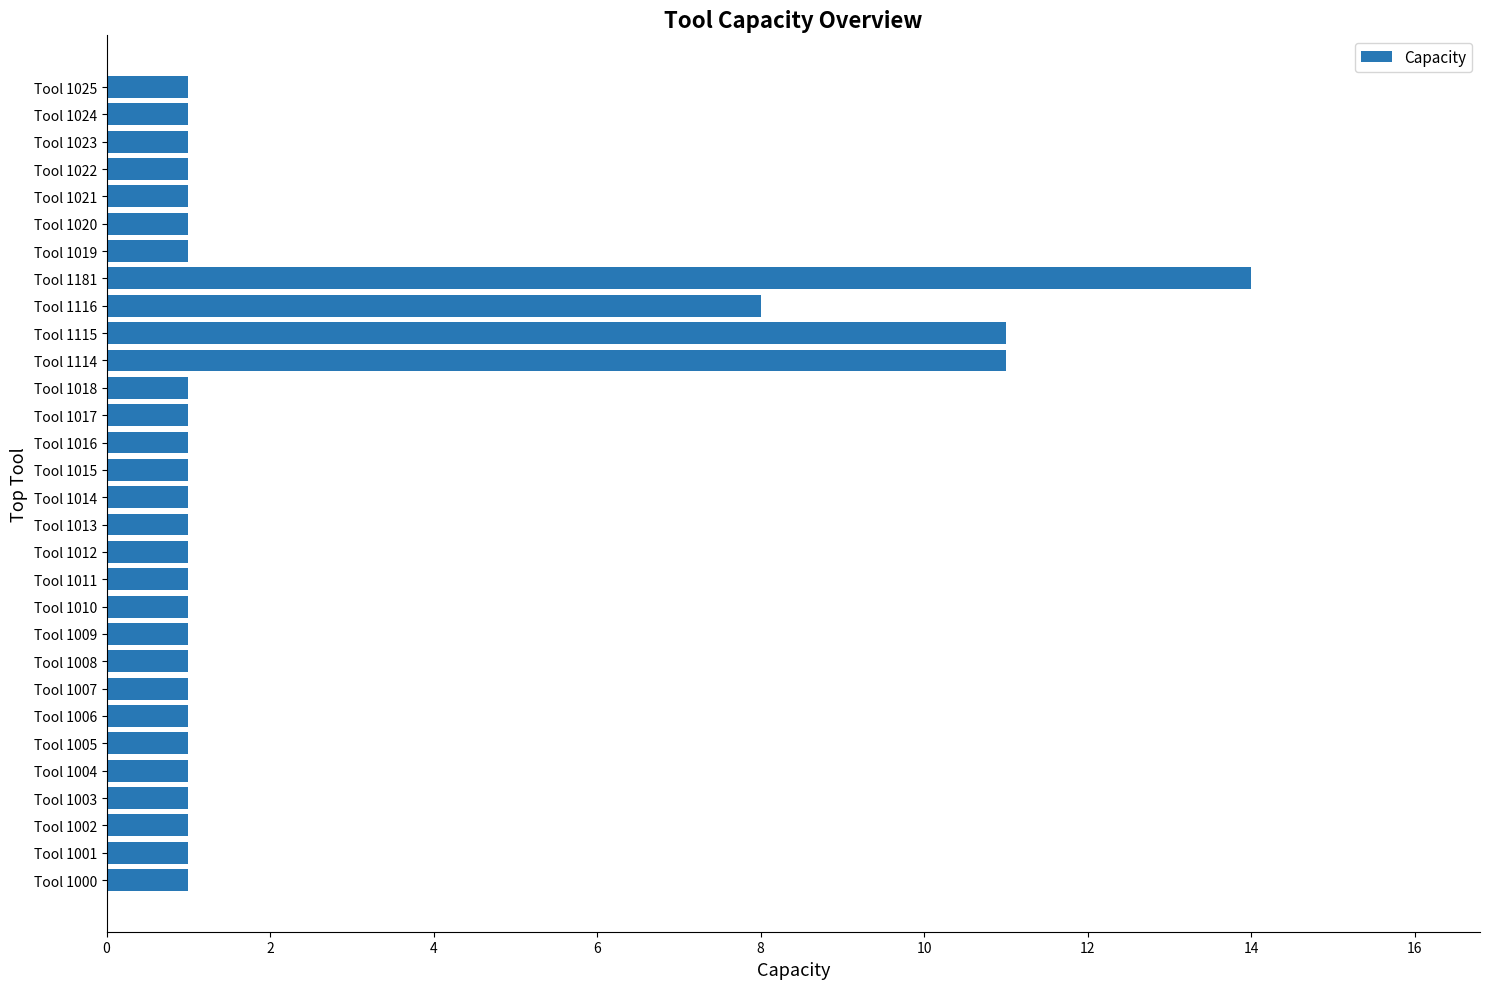

Where is the data nearest to the value 7?

Tool 1116